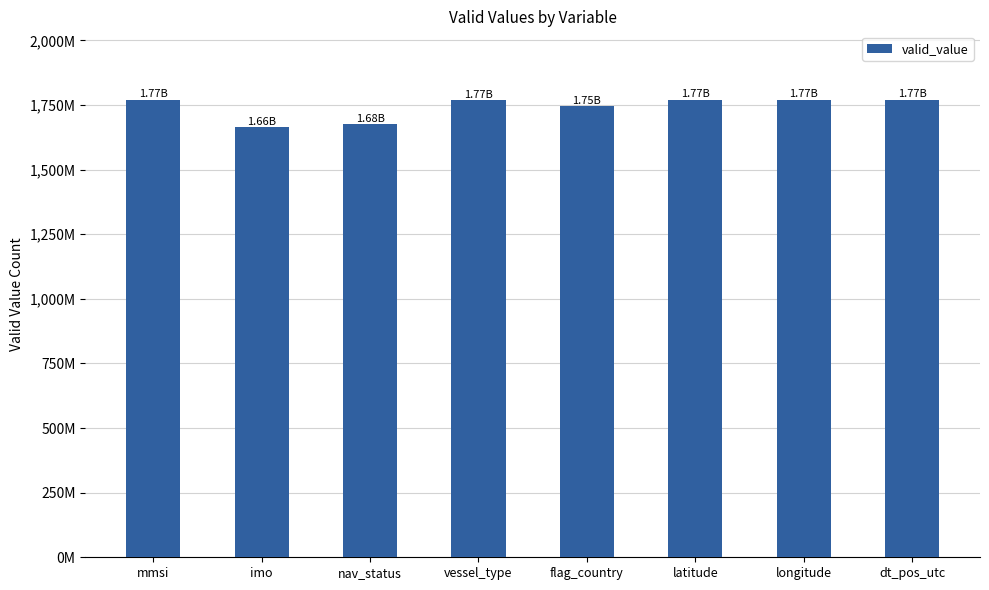

Are the bars horizontal?

No